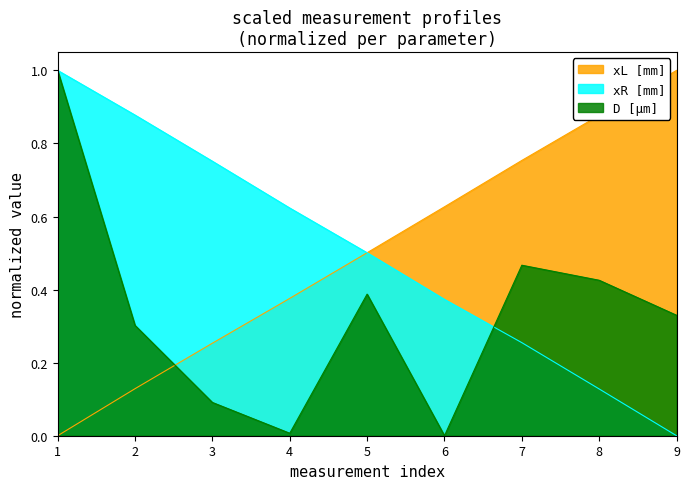

Reading left to right, extract all data points from this chart.

xL [mm]: 0.0	0.1	0.3	0.4	0.5	0.6	0.8	0.9	1.0
xR [mm]: 1.0	0.9	0.8	0.6	0.5	0.4	0.3	0.1	0.0
D [µm]: 1.0	0.3	0.1	0.0	0.4	0.0	0.5	0.4	0.3